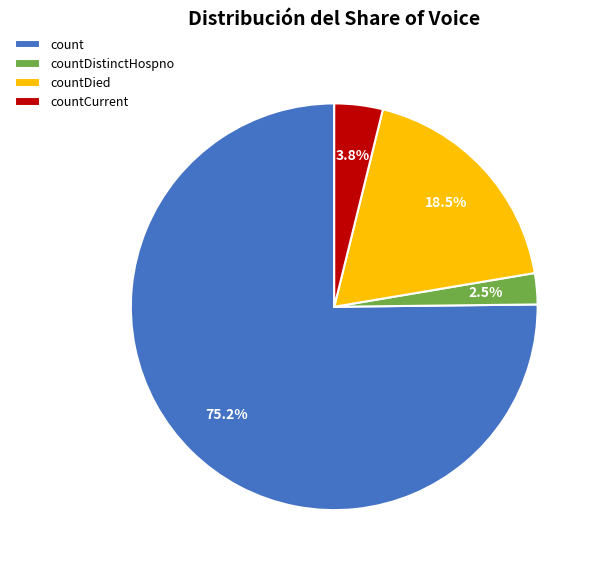

Which slice is the largest?

count